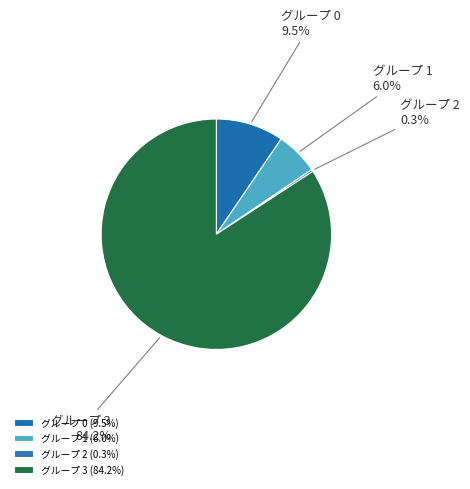

How many slices are in this pie chart?

4